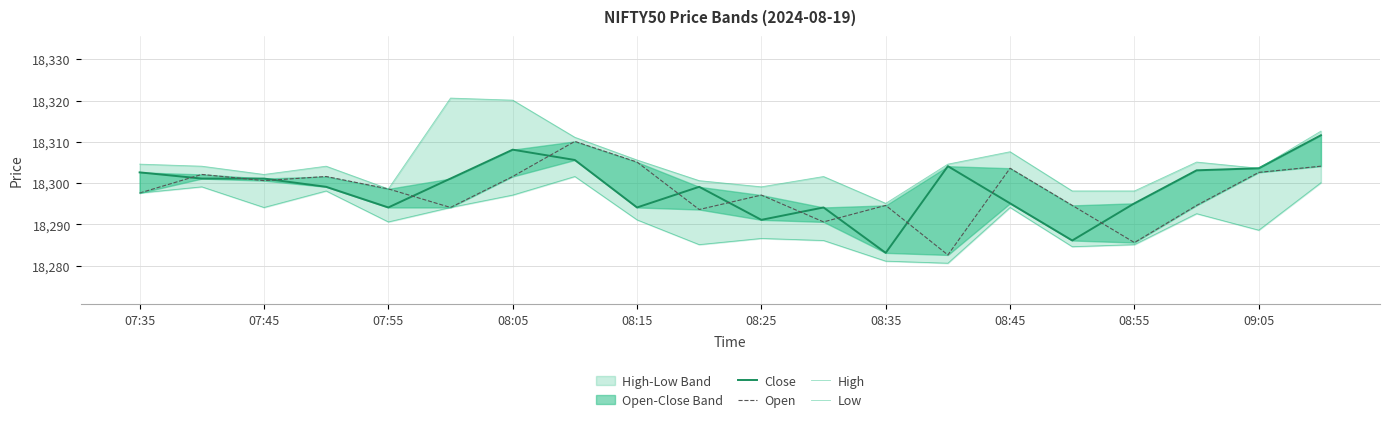

In Low, how many points are higher than both neighbors (excluding endpoints)?

6